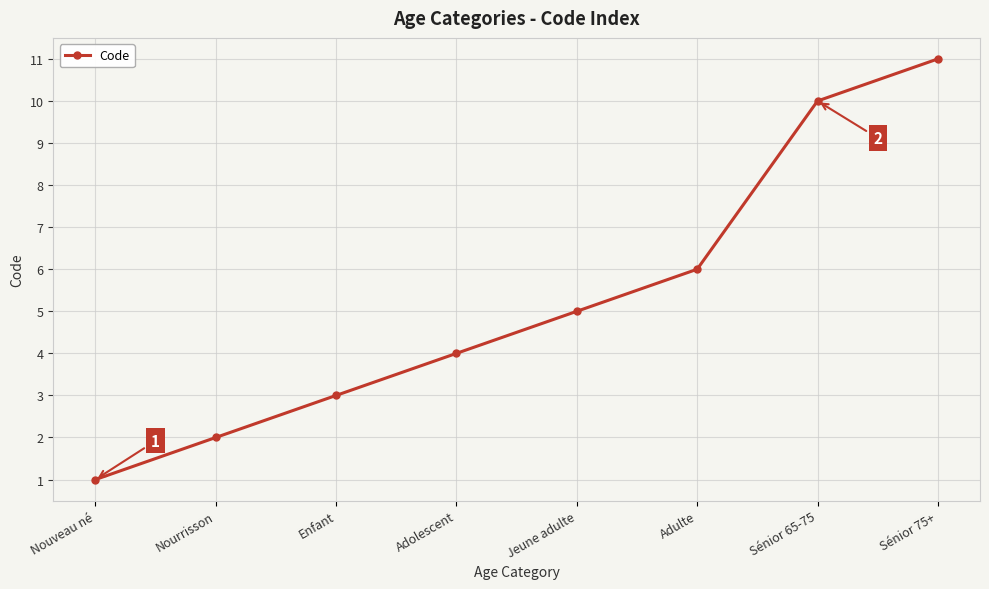

How many lines are shown in the chart?

1